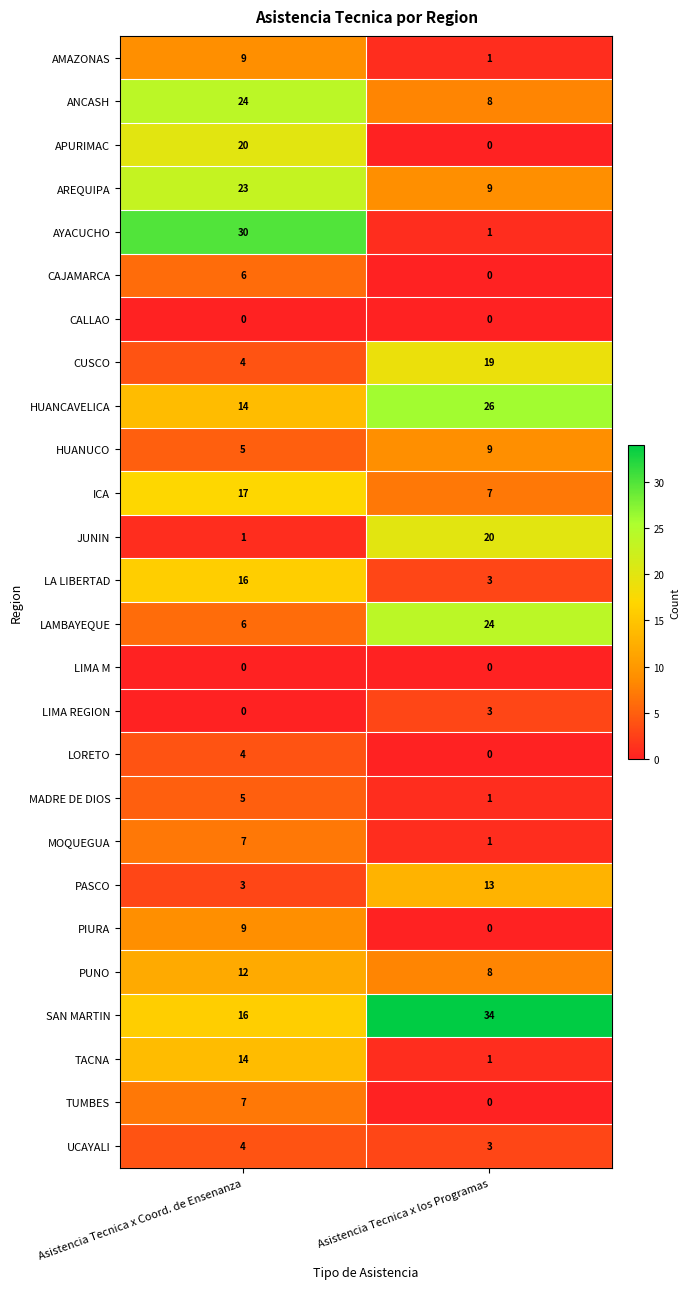

True or false: LORETO has a value of 3 at Asistencia Tecnica x Coord. de Ensenanza.

False